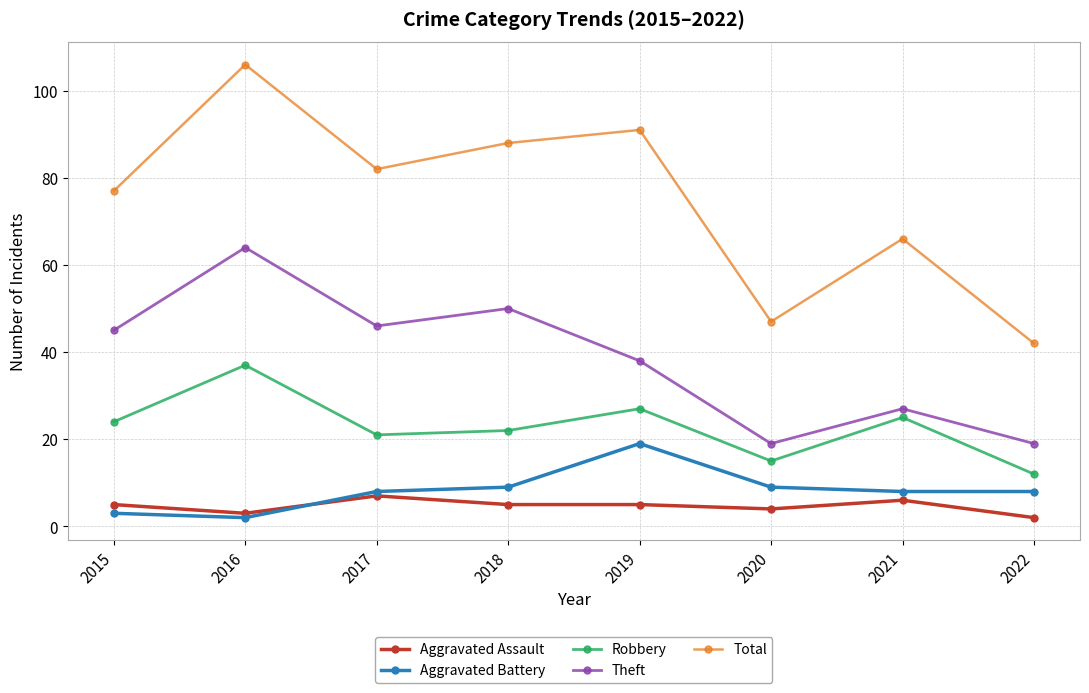

At which label is Robbery closest to 24?

2015